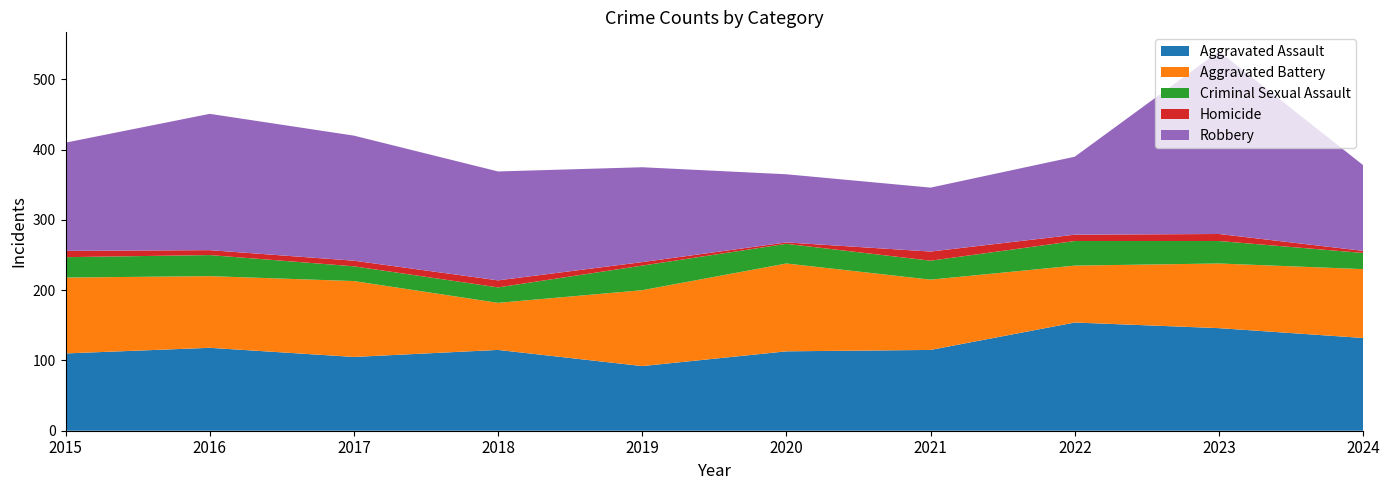

Reading left to right, extract all data points from this chart.

Aggravated Assault: 2015=110	2016=118	2017=105	2018=115	2019=92	2020=113	2021=115	2022=154	2023=146	2024=132
Aggravated Battery: 2015=108	2016=102	2017=108	2018=67	2019=108	2020=125	2021=100	2022=81	2023=92	2024=98
Criminal Sexual Assault: 2015=29	2016=30	2017=21	2018=22	2019=35	2020=28	2021=27	2022=35	2023=32	2024=23
Homicide: 2015=9	2016=7	2017=8	2018=10	2019=5	2020=2	2021=13	2022=9	2023=10	2024=3
Robbery: 2015=154	2016=194	2017=178	2018=155	2019=135	2020=97	2021=91	2022=111	2023=260	2024=122